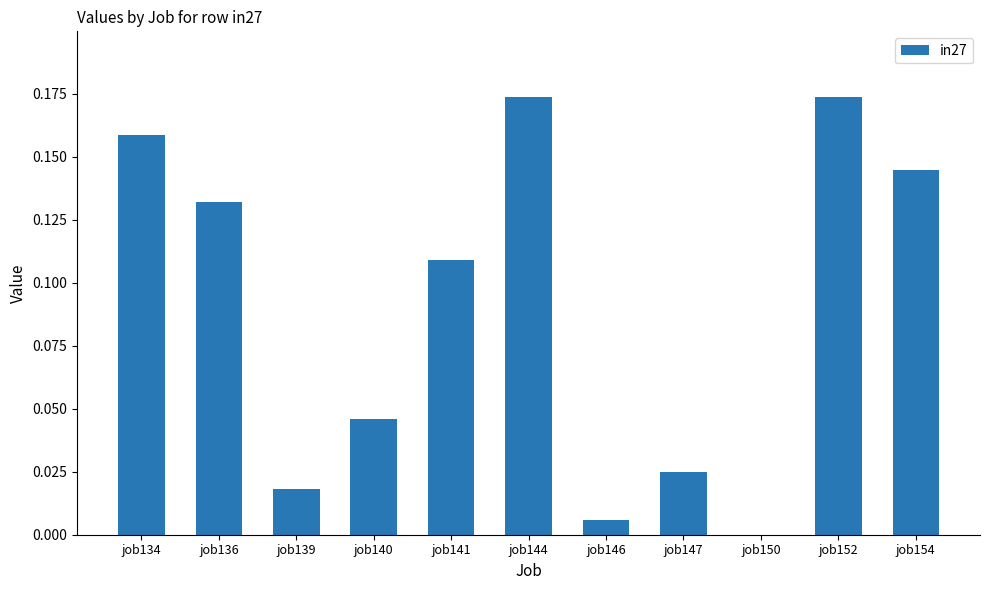

Where is the data nearest to the value 0?

job150